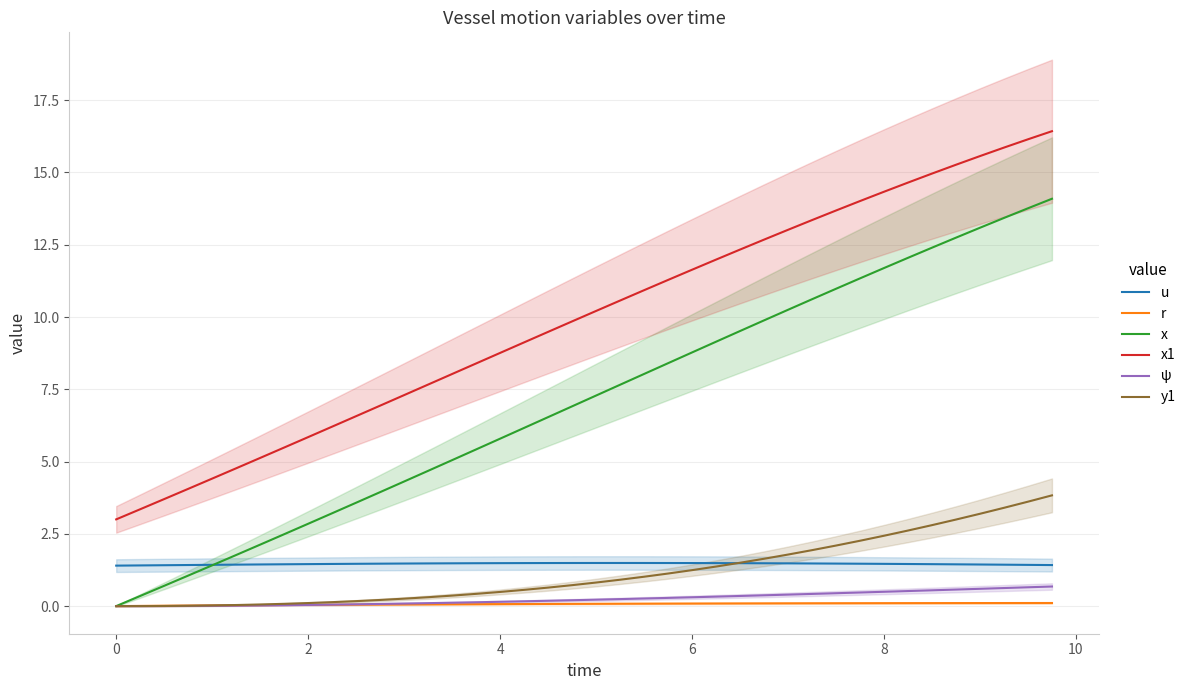

Reading left to right, what are all the values shown in this chart?

u: 1.4	1.4	1.4	1.4	1.4	1.4	1.4	1.4	1.5	1.5	1.5	1.5	1.5	1.5	1.5	1.5	1.5	1.5	1.5	1.5	1.5	1.5	1.5	1.5	1.5	1.5	1.5	1.5	1.5	1.5	1.5	1.5	1.5	1.5	1.5	1.4	1.4	1.4	1.4	1.4
r: 0.0	0.0	0.0	0.0	0.0	0.0	0.0	0.0	0.0	0.0	0.0	0.1	0.1	0.1	0.1	0.1	0.1	0.1	0.1	0.1	0.1	0.1	0.1	0.1	0.1	0.1	0.1	0.1	0.1	0.1	0.1	0.1	0.1	0.1	0.1	0.1	0.1	0.1	0.1	0.1
x: 0.0	0.3	0.7	1.1	1.4	1.8	2.1	2.5	2.8	3.2	3.6	3.9	4.3	4.7	5.0	5.4	5.8	6.2	6.5	6.9	7.3	7.7	8.0	8.4	8.8	9.1	9.5	9.9	10.2	10.6	11.0	11.3	11.7	12.0	12.4	12.7	13.1	13.4	13.8	14.1
x1: 3.0	3.4	3.7	4.1	4.4	4.8	5.1	5.5	5.8	6.2	6.6	6.9	7.3	7.7	8.0	8.4	8.8	9.1	9.5	9.8	10.2	10.6	10.9	11.3	11.6	12.0	12.3	12.7	13.0	13.4	13.7	14.0	14.3	14.6	15.0	15.3	15.6	15.9	16.1	16.4
ψ: 0.0	0.0	0.0	0.0	0.0	0.0	0.0	0.0	0.0	0.1	0.1	0.1	0.1	0.1	0.1	0.1	0.1	0.2	0.2	0.2	0.2	0.2	0.3	0.3	0.3	0.3	0.4	0.4	0.4	0.4	0.4	0.5	0.5	0.5	0.5	0.6	0.6	0.6	0.7	0.7
y1: 0.0	0.0	0.0	0.0	0.0	0.0	0.1	0.1	0.1	0.1	0.2	0.2	0.3	0.3	0.4	0.4	0.5	0.6	0.6	0.7	0.8	0.9	1.0	1.1	1.2	1.4	1.5	1.6	1.8	1.9	2.1	2.3	2.4	2.6	2.8	3.0	3.2	3.4	3.6	3.8